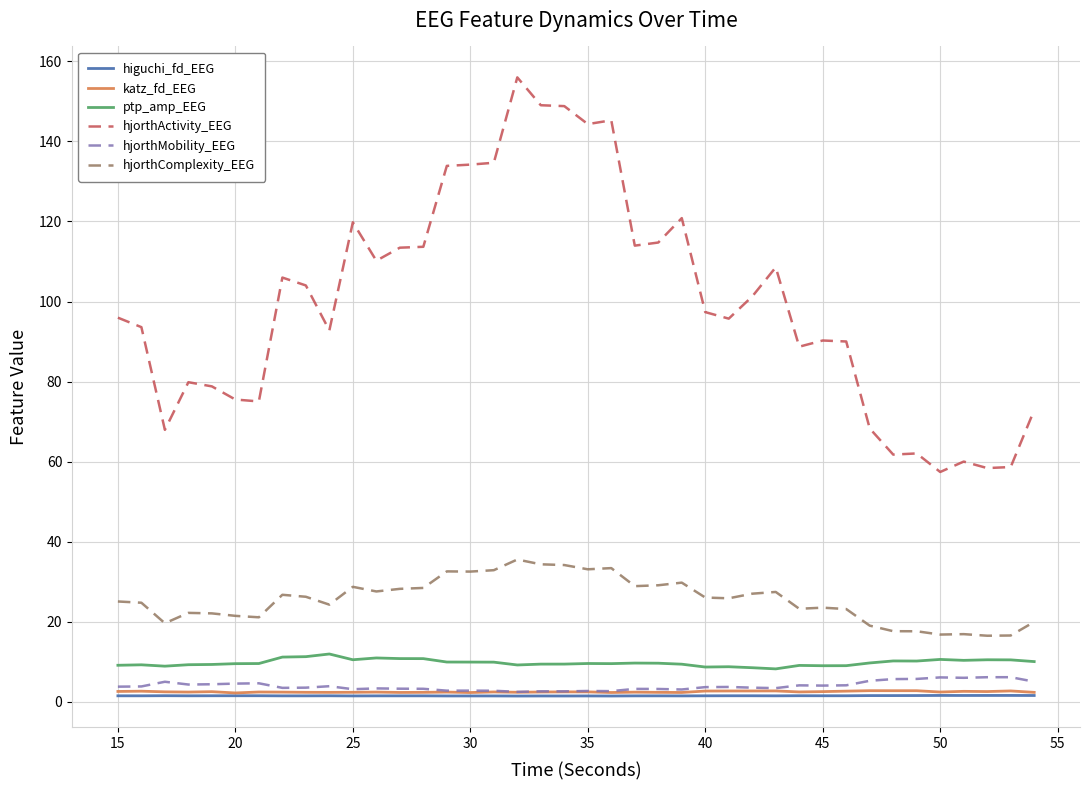

Which series has the largest range (max minus min)?

hjorthActivity_EEG